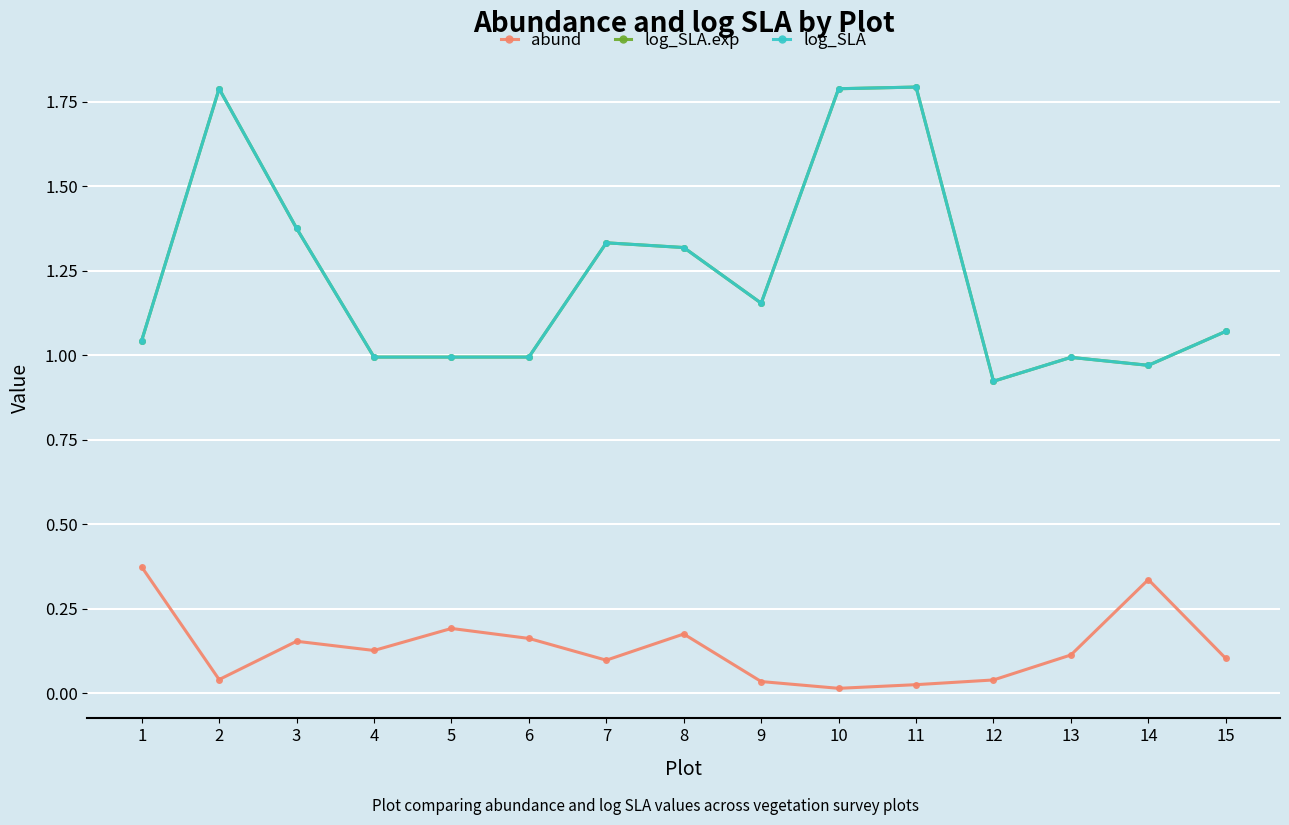

Reading right to left, list all the values displayed in this chart.

abund: 0.1	0.3	0.1	0.0	0.0	0.0	0.0	0.2	0.1	0.2	0.2	0.1	0.2	0.0	0.4
log_SLA.exp: 1.1	1.0	1.0	0.9	1.8	1.8	1.2	1.3	1.3	1.0	1.0	1.0	1.4	1.8	1.0
log_SLA: 1.1	1.0	1.0	0.9	1.8	1.8	1.2	1.3	1.3	1.0	1.0	1.0	1.4	1.8	1.0